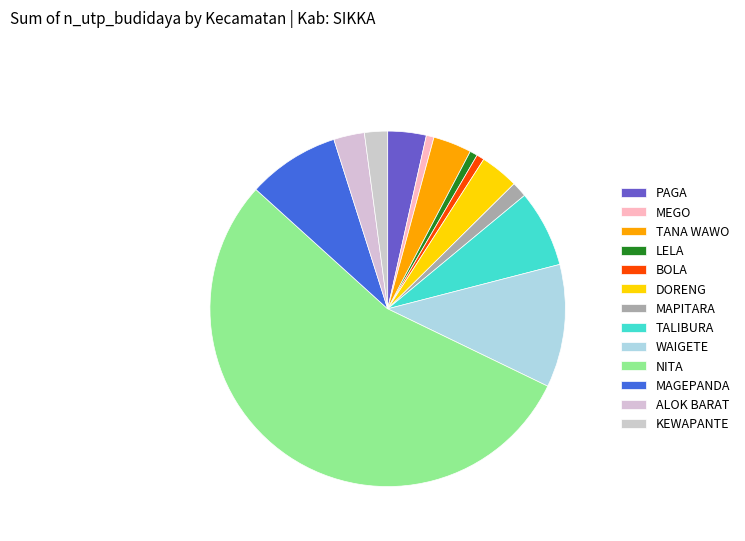

Count the number of slices in the pie.

13